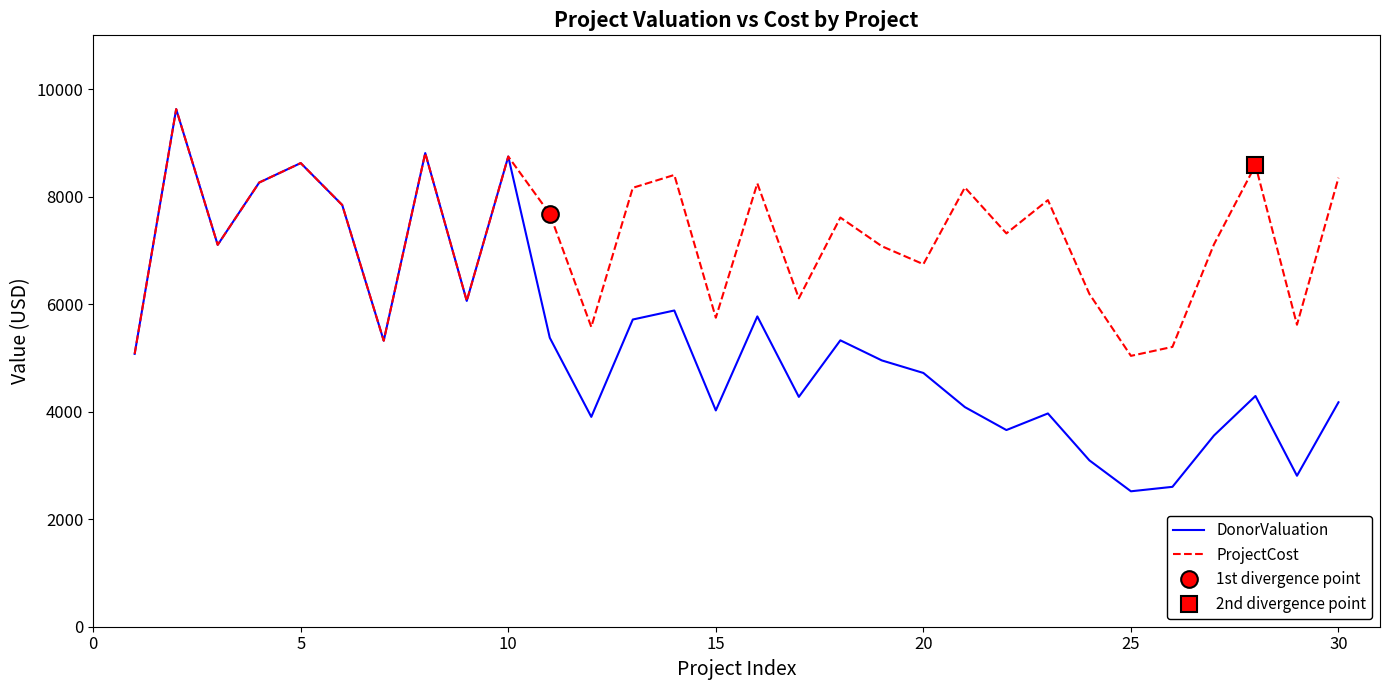

What is the minimum value for DonorValuation?

2519